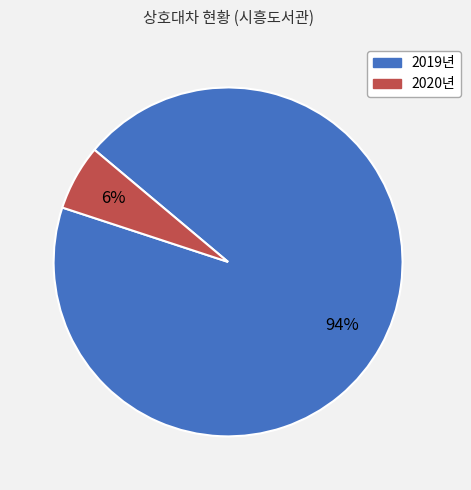

To the nearest percent, what percentage of the pie is 2019년?

94%